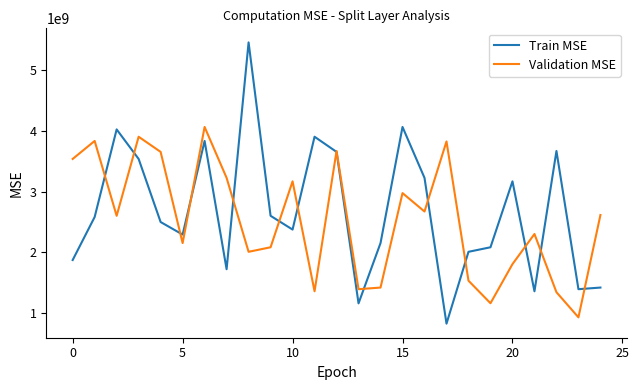

List the series in order of their peak value, lowest first.

Validation MSE, Train MSE